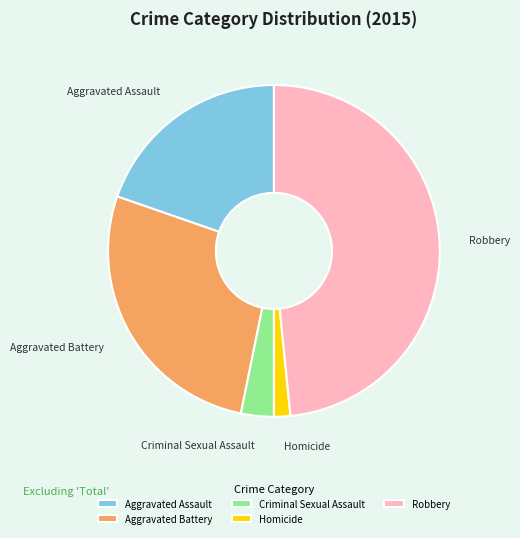

Count the number of slices in the pie.

5